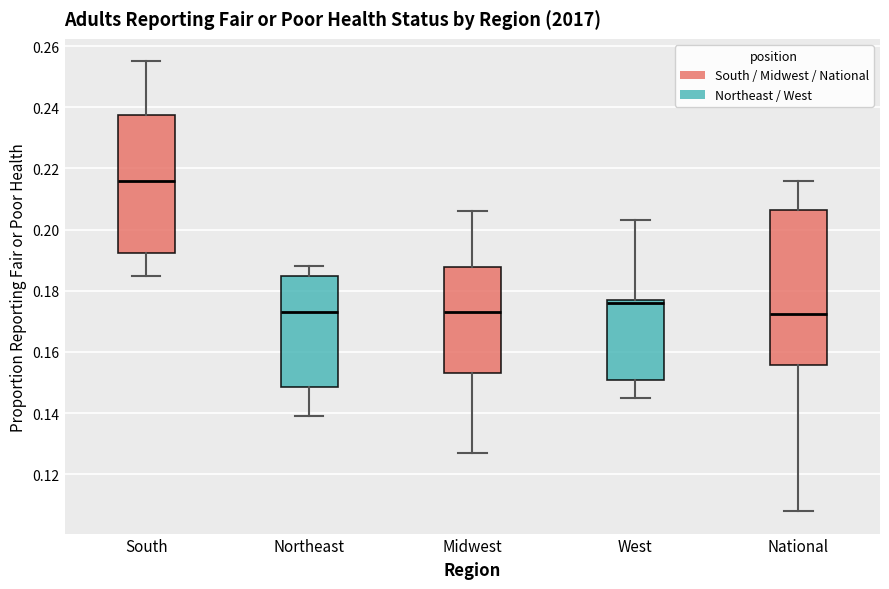

Reading left to right, transcribe this box plot: for each box, give where its median line is, the range the box spans, and where its two whiskers end, as read against the y-axis. The values are not printed on the chart, so give them approximately, as read against the axis.

South: median 0.216, box 0.192 to 0.238, whiskers 0.186 to 0.256
Northeast: median 0.174, box 0.148 to 0.186, whiskers 0.140 to 0.188
Midwest: median 0.174, box 0.154 to 0.188, whiskers 0.128 to 0.206
West: median 0.176, box 0.152 to 0.178, whiskers 0.146 to 0.204
National: median 0.172, box 0.156 to 0.206, whiskers 0.108 to 0.216